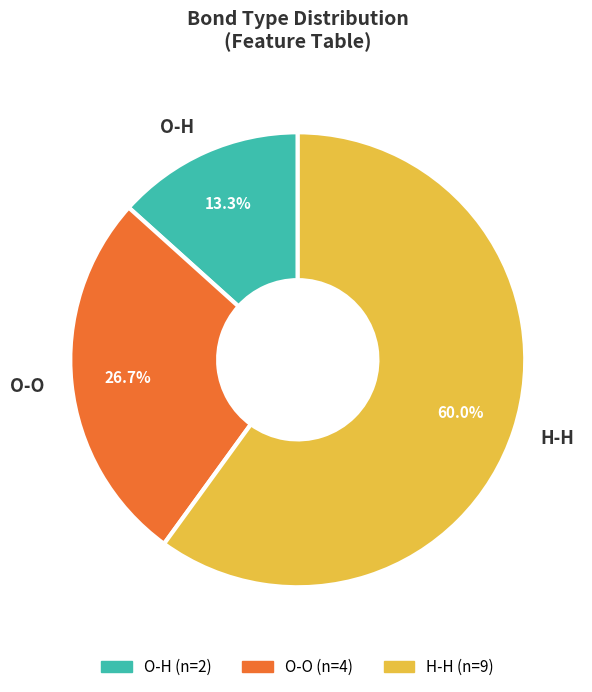

Between O-H and O-O, which is larger?

O-O